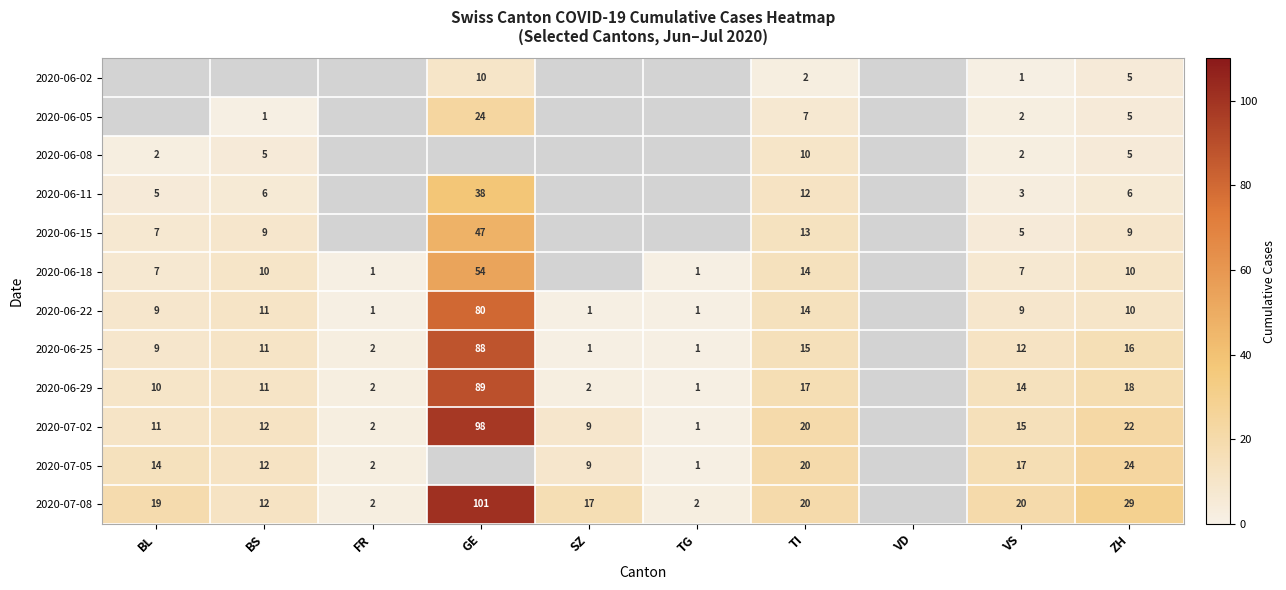

Is the value of 2020-06-29 at BS greater than the value of 2020-06-25 at ZH?

No